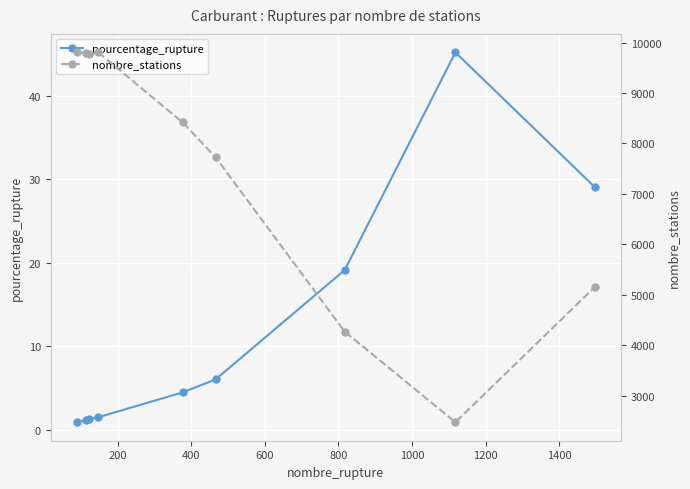

What is the maximum value for pourcentage_rupture?

45.2